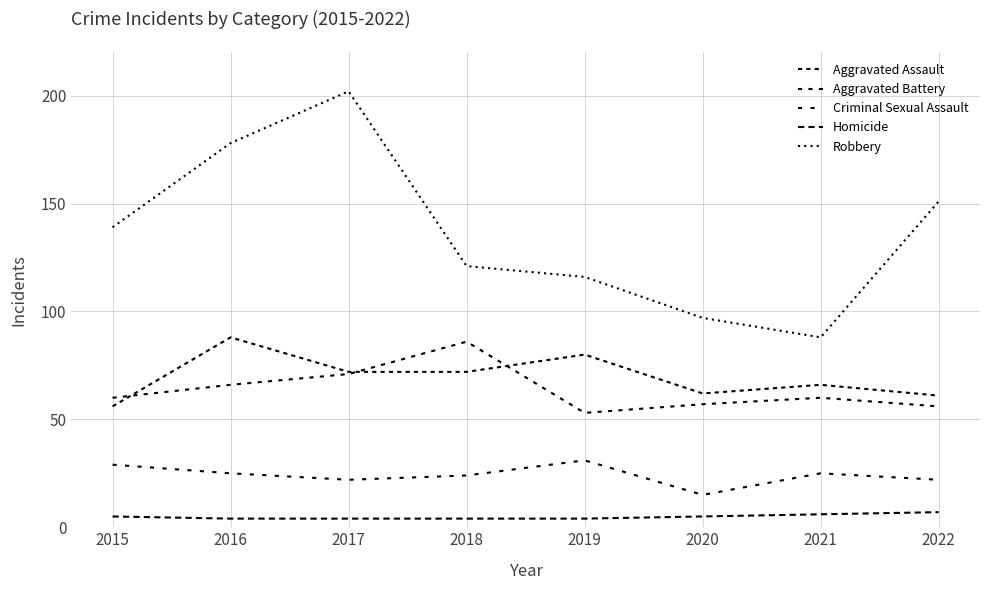

Reading right to left, transcribe all the data shown in this chart.

Aggravated Assault: 61	66	62	80	72	72	88	56
Aggravated Battery: 56	60	57	53	86	71	66	60
Criminal Sexual Assault: 22	25	15	31	24	22	25	29
Homicide: 7	6	5	4	4	4	4	5
Robbery: 151	88	97	116	121	202	178	139